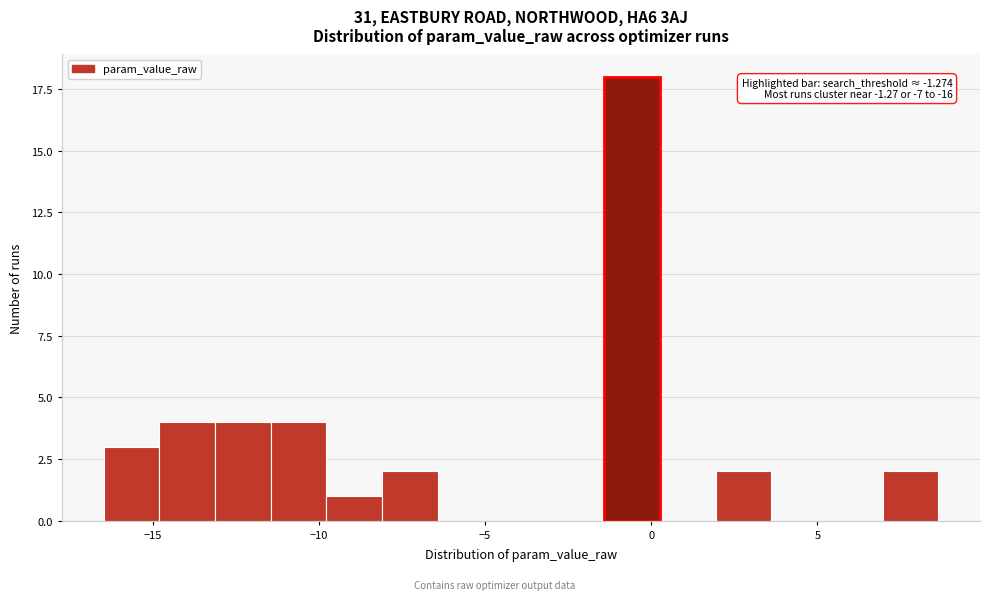

Read against the x-axis, roughly where is the centre of the tallest bar?

-0.5